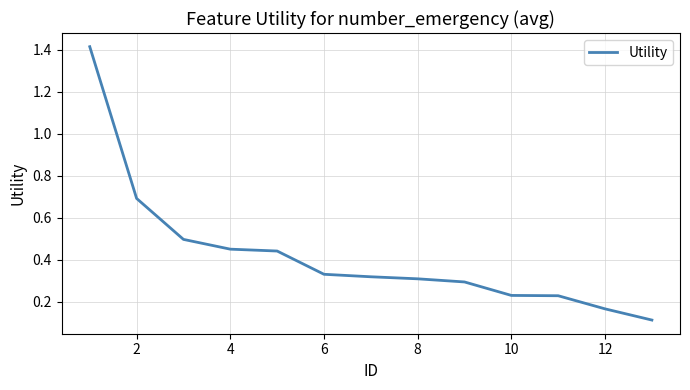

What is the maximum value shown in the chart?

1.4